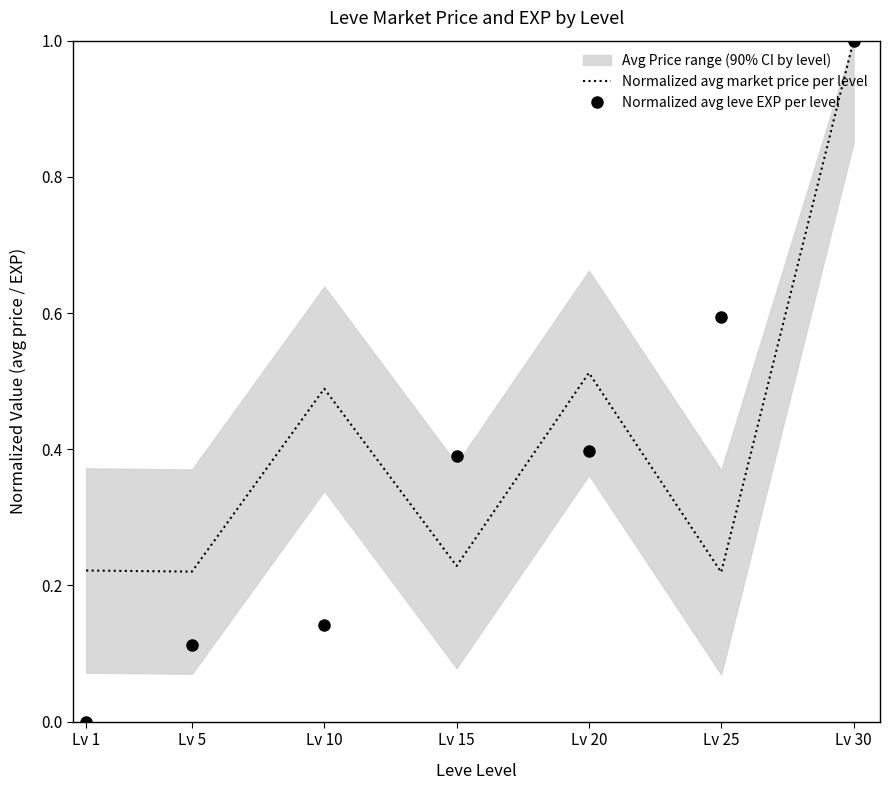

At which category does the chart reach its minimum across all series?

Lv 1